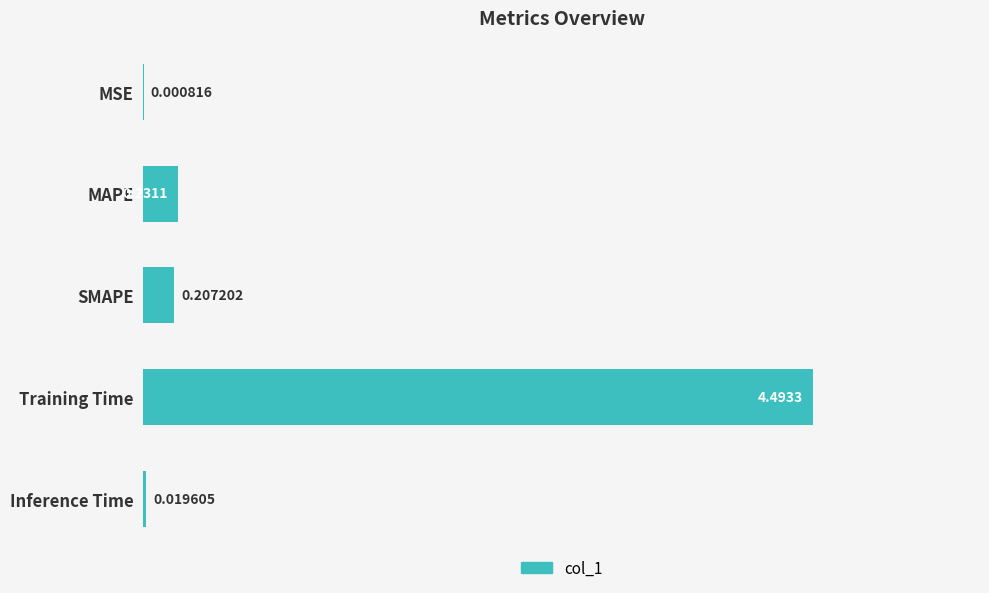

What is the sum of all values?

5.0